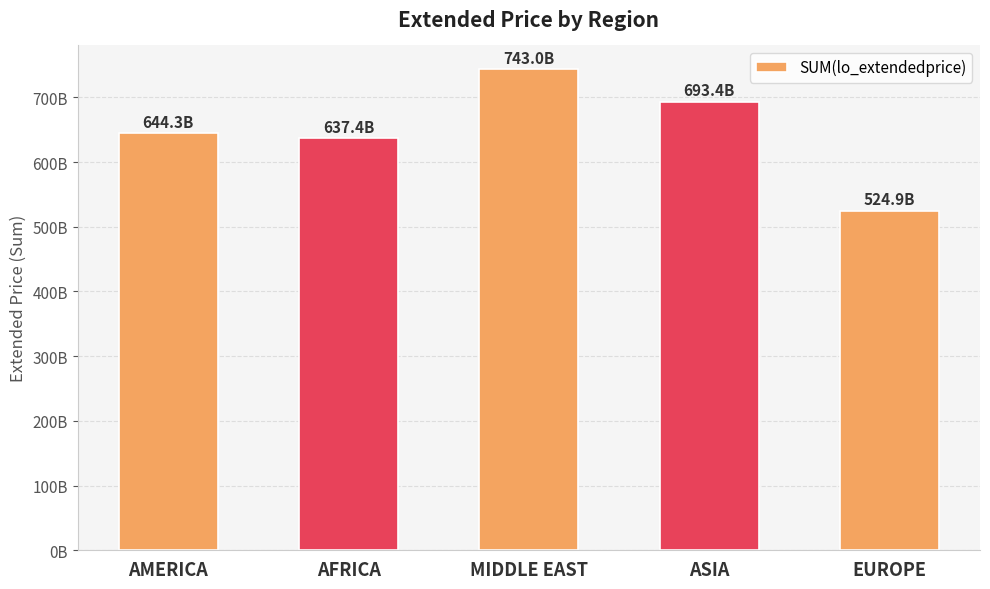

What is the greatest value displayed?

743036621694.3